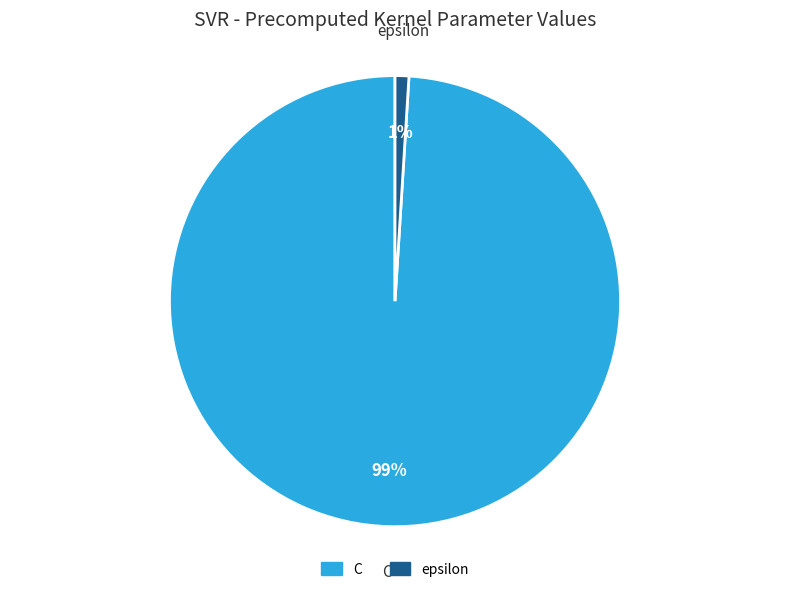

The epsilon slice represents 11% of the pie. True or false?

False